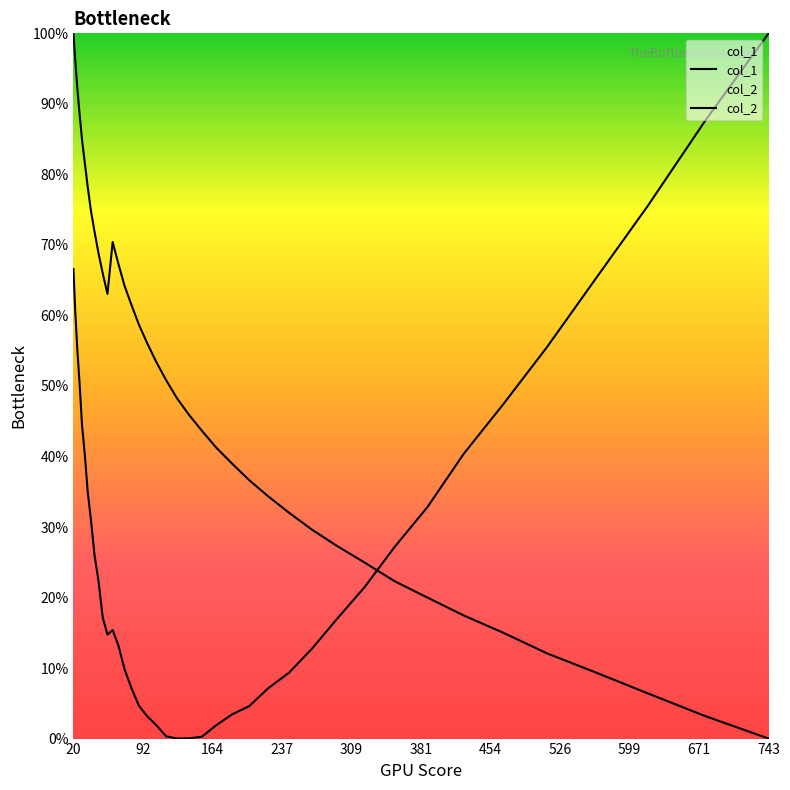

After their last crossing, which series has the higher values: col_1 or col_2?

col_2